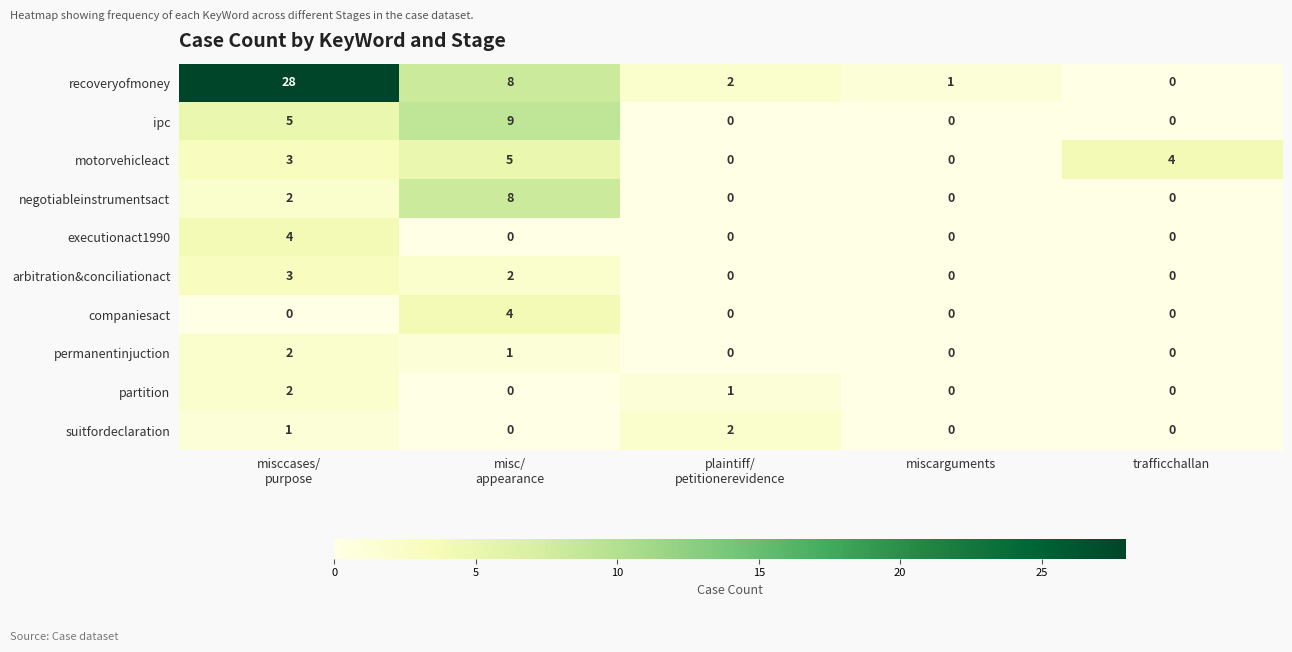

What is the difference between the maximum and minimum values in the arbitration&conciliationact series?

3